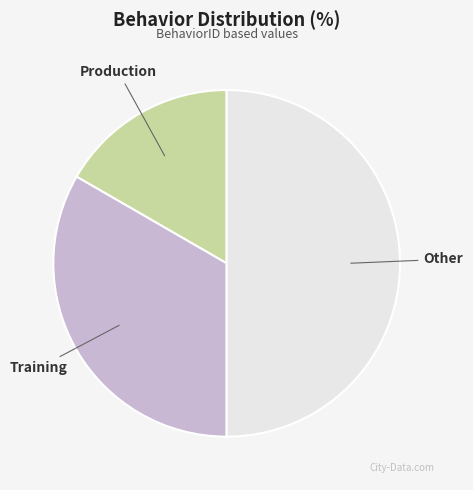

How many slices are in this pie chart?

3